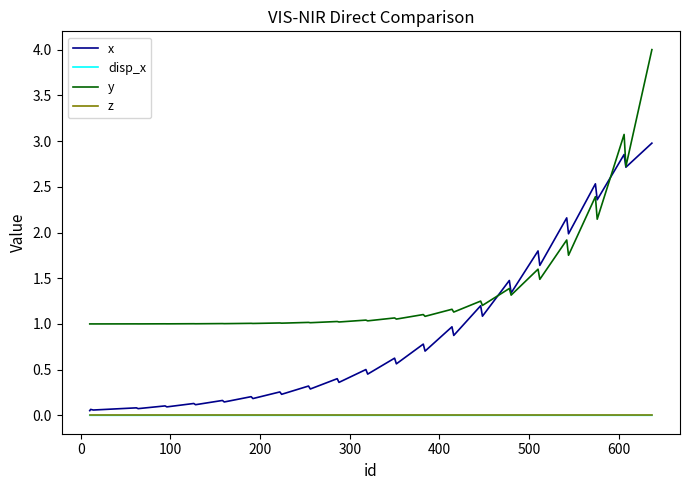

What is the maximum value for x?

3.0